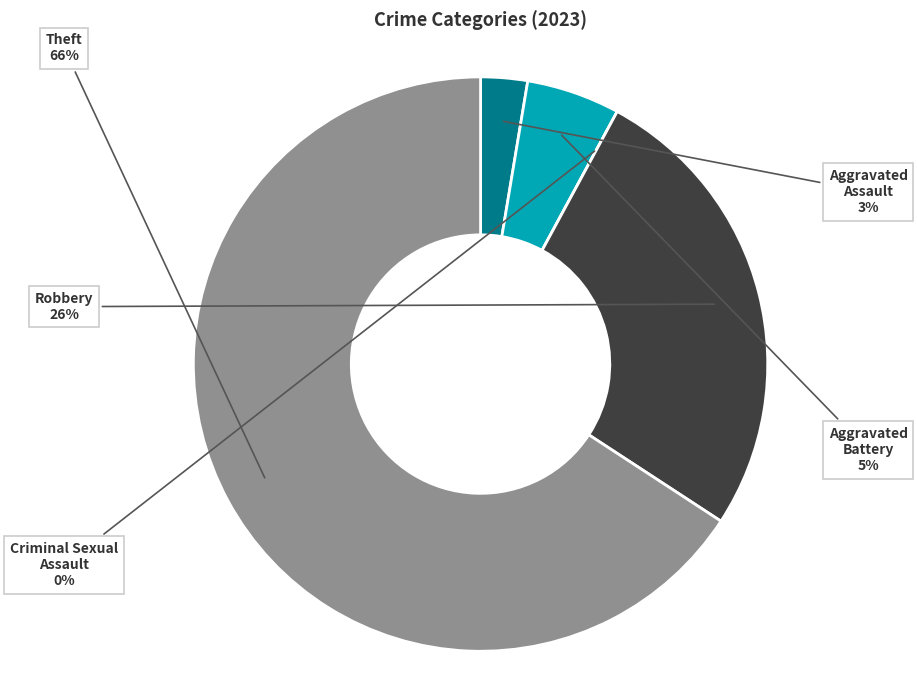

To the nearest percent, what is the combined percentage of Criminal Sexual Assault and Aggravated Assault?

3%